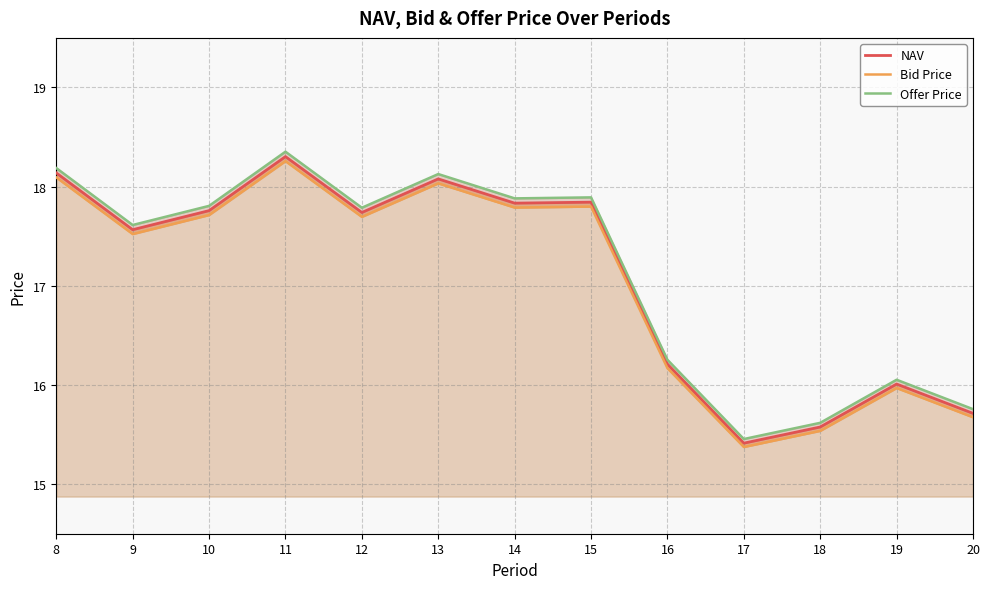

Rank the series by their maximum value, from highest to lowest.

Offer Price, NAV, Bid Price